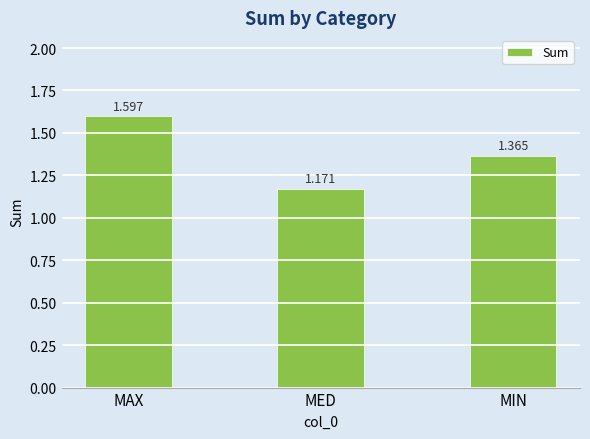

What is the label of the 3rd bar from the right?

MAX